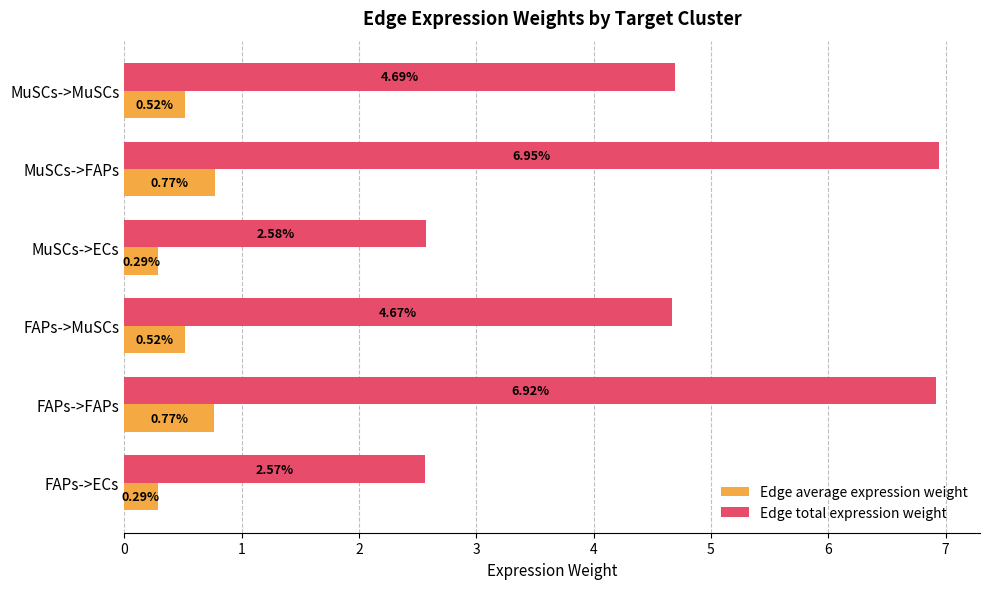

List the series in order of their peak value, lowest first.

Edge average expression weight, Edge total expression weight